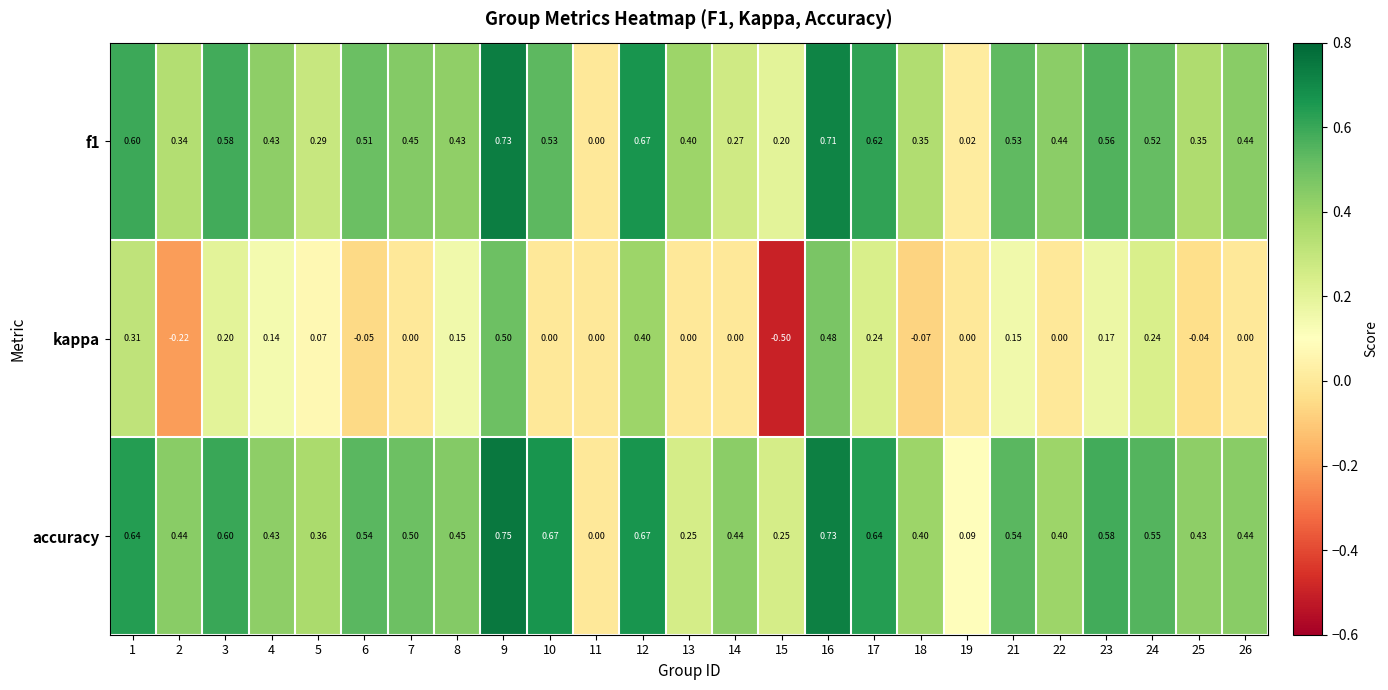

Which series has the largest total across all categories?

accuracy